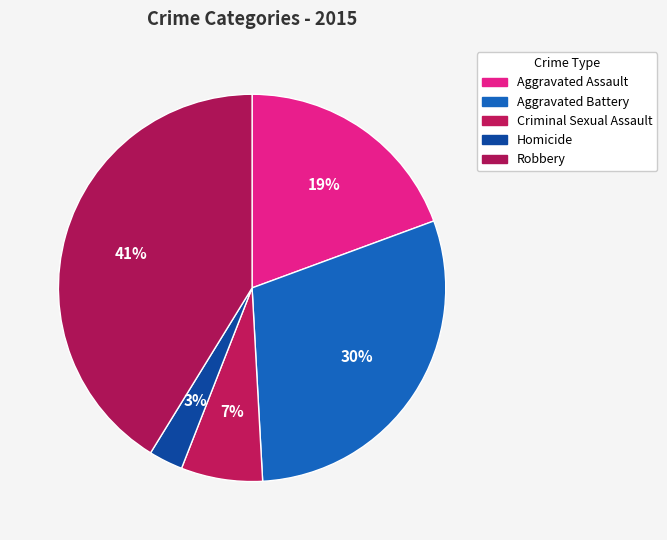

Which slice is the largest?

Robbery